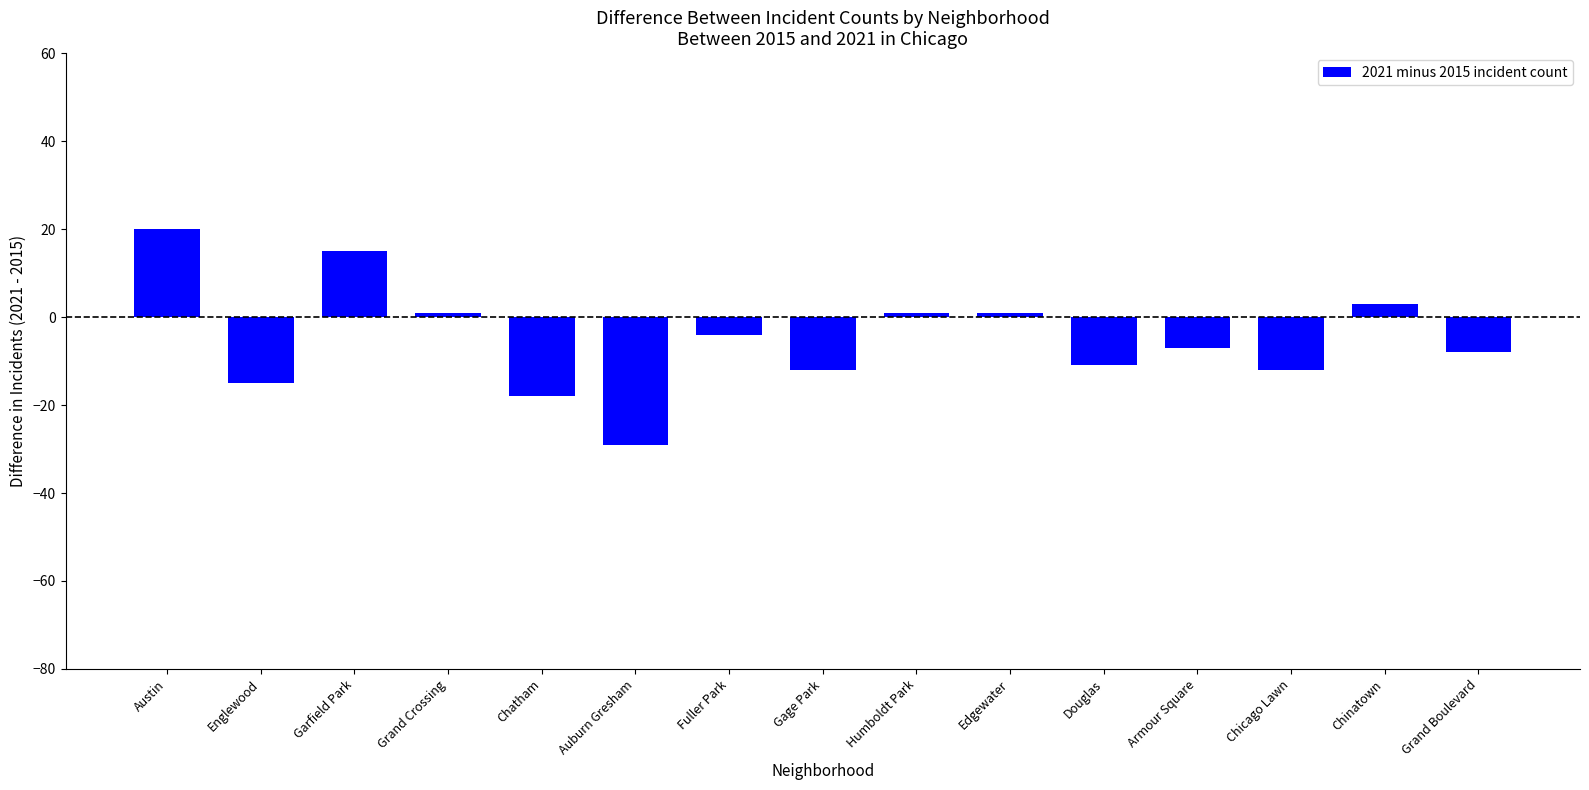

How many positive values are there?

6